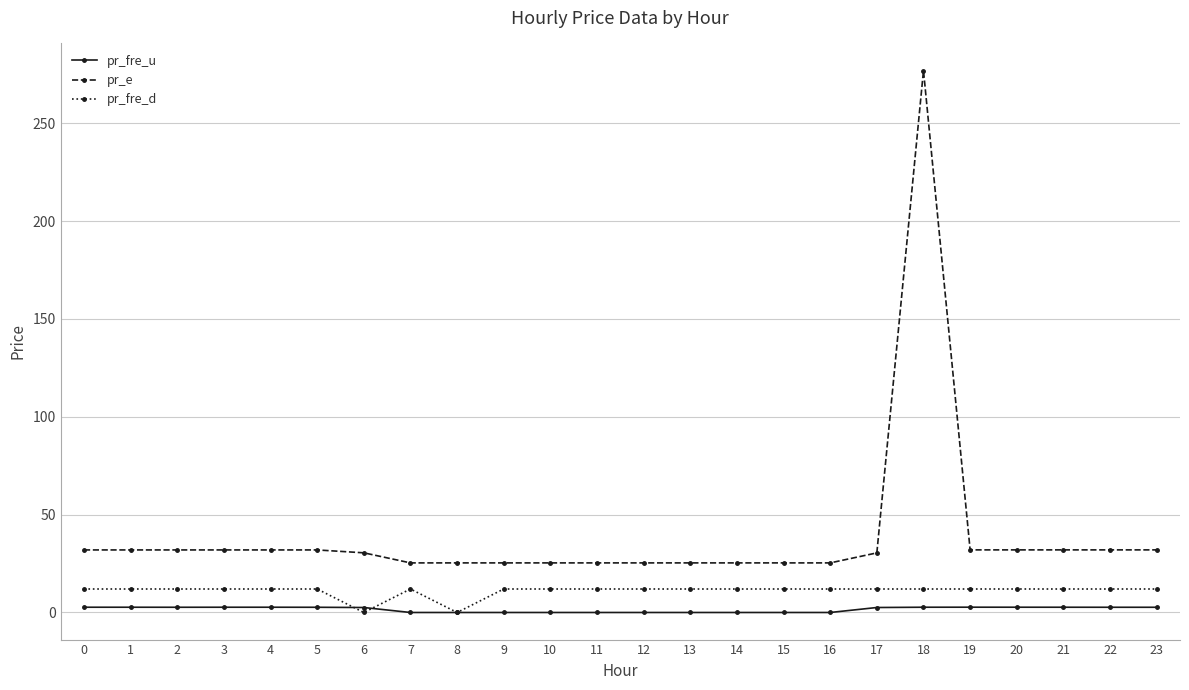

True or false: pr_e has a value of 6.7 at 13.

False